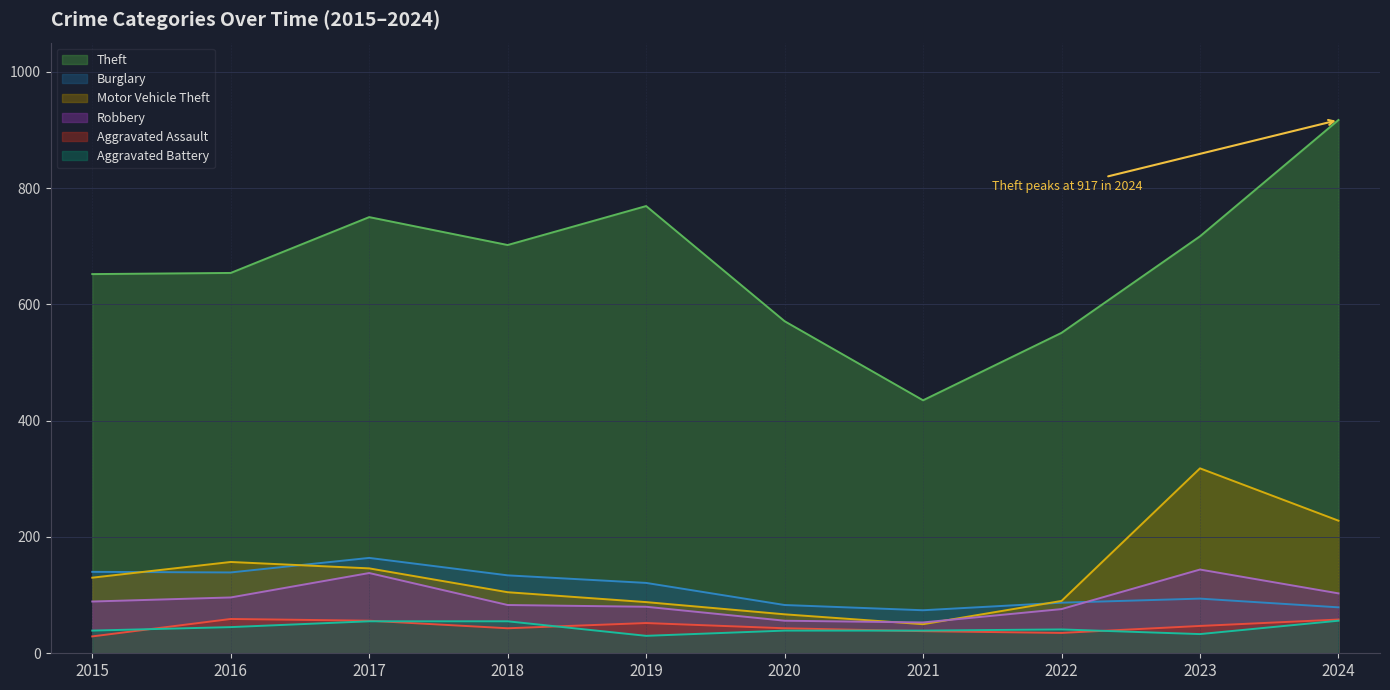

What is the sum of all Motor Vehicle Theft values?

1379